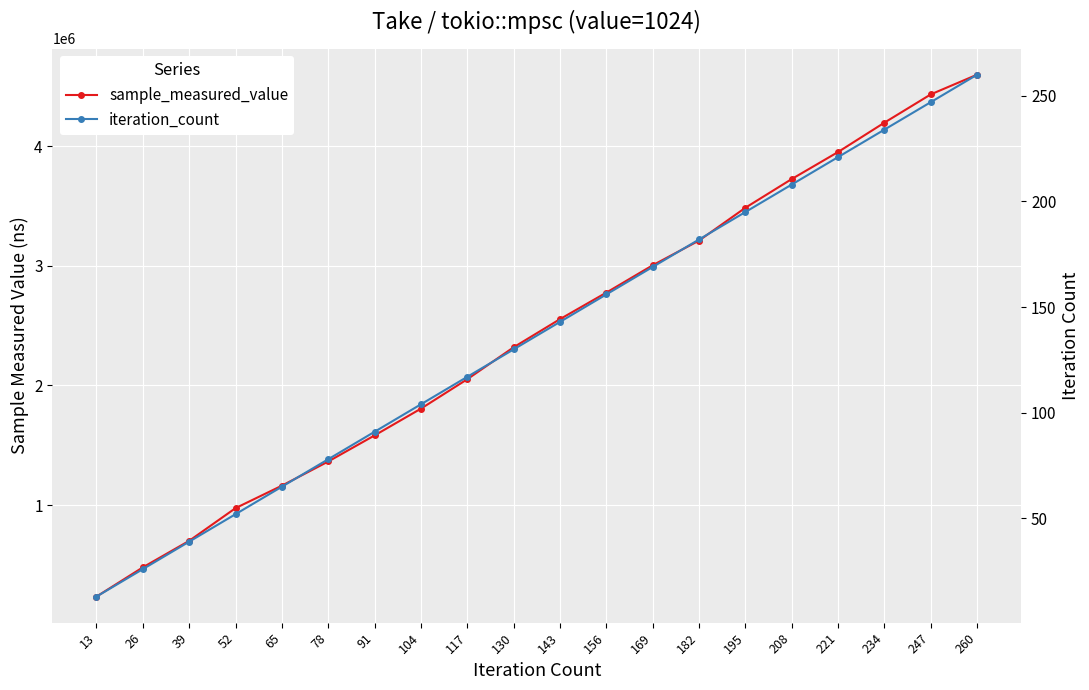

Reading left to right, transcribe all the data shown in this chart.

sample_measured_value: 13=234838	26=479250	39=700985	52=974236	65=1161923	78=1363938	91=1581996	104=1805699	117=2051685	130=2318684	143=2553879	156=2775556	169=3004085	182=3210598	195=3484778	208=3724922	221=3950780	234=4196355	247=4432472	260=4597226
iteration_count: 13=13	26=26	39=39	52=52	65=65	78=78	91=91	104=104	117=117	130=130	143=143	156=156	169=169	182=182	195=195	208=208	221=221	234=234	247=247	260=260